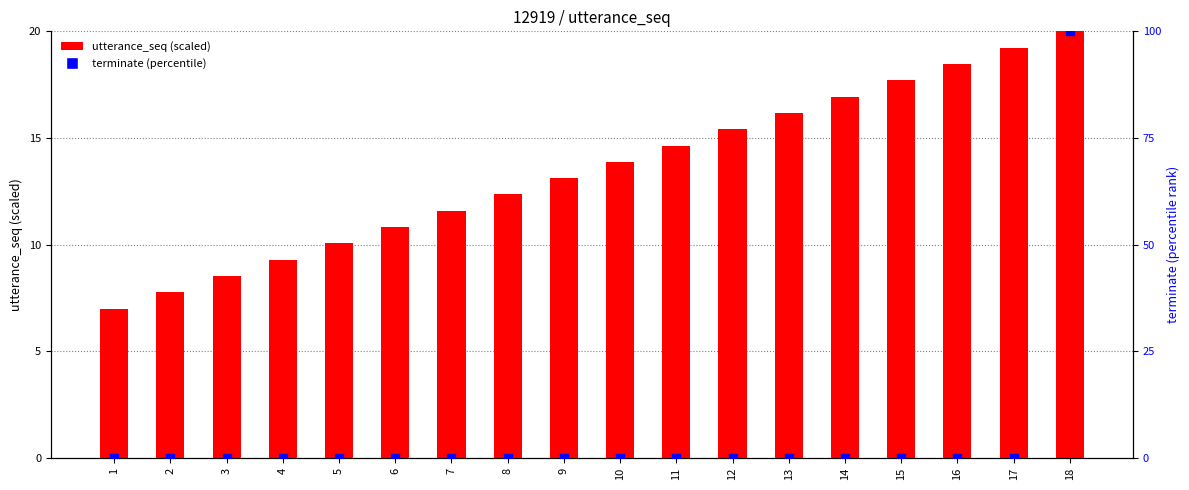

Which series has the largest Y range (max minus min)?

terminate (percentile)